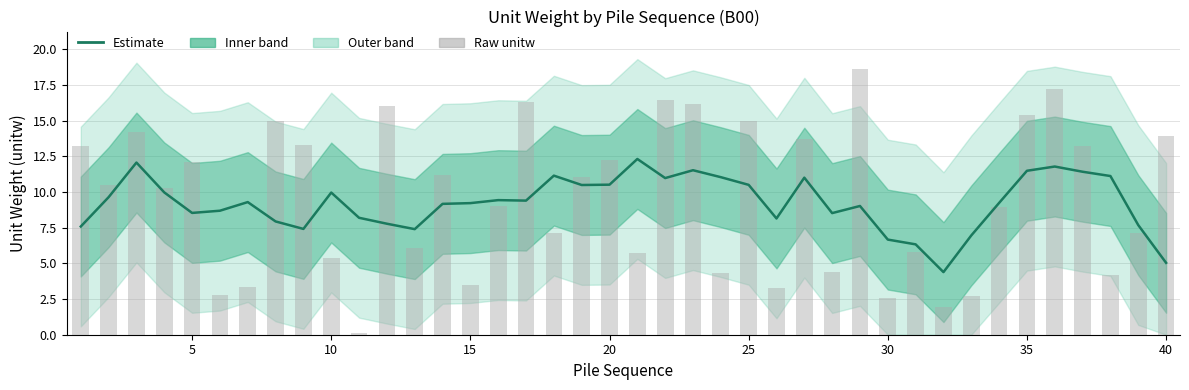

Which series has the largest total across all categories?

Raw unitw